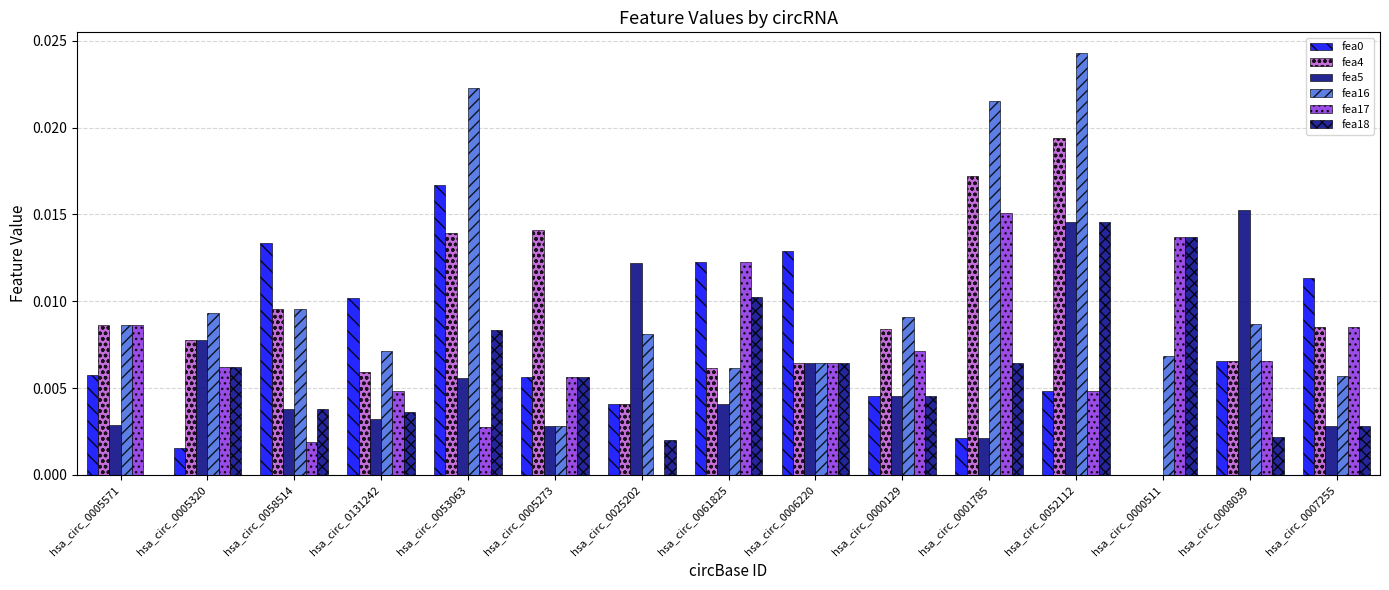

Are the bars grouped side by side (vs. stacked)?

Yes